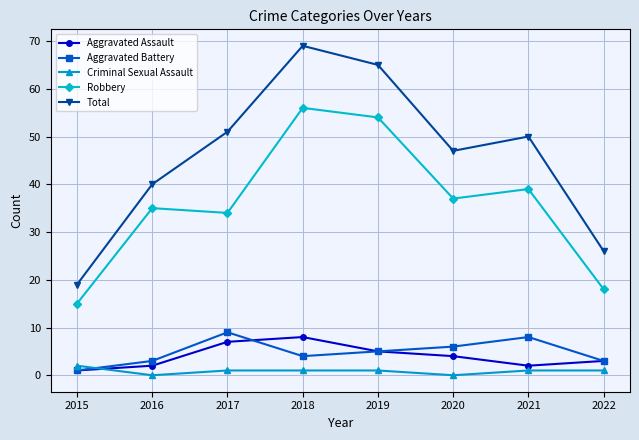

How many data points does each series have?

8